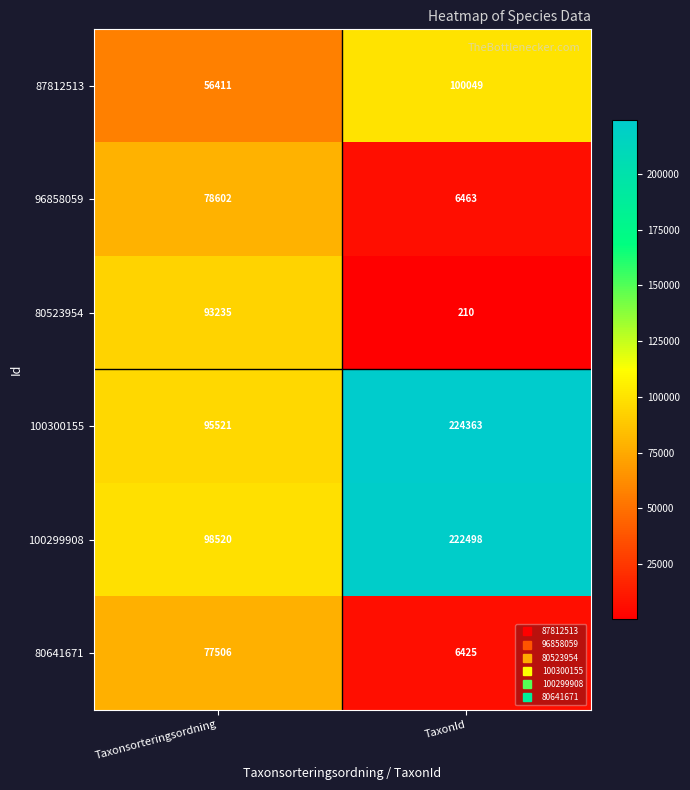

What is the difference between the highest and lowest values at Taxonsorteringsordning?

42109